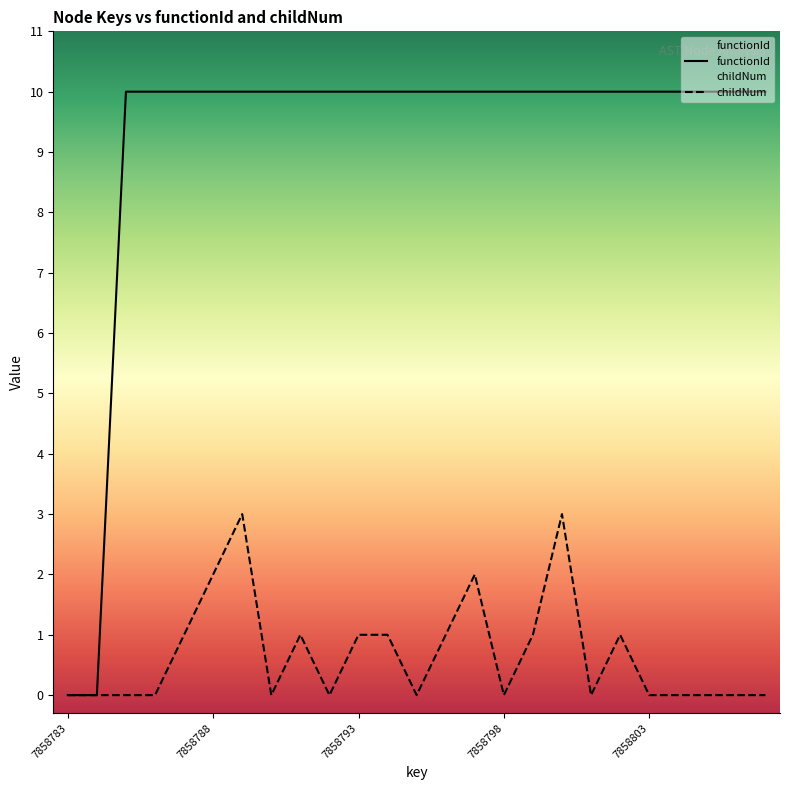

Rank the categories by functionId value from highest to lowest.

7858785, 7858786, 7858787, 7858788, 7858789, 7858790, 7858791, 7858792, 7858793, 7858794, 7858795, 7858796, 7858797, 7858798, 7858799, 7858800, 7858801, 7858802, 7858803, 7858804, 7858805, 7858806, 7858807, 7858783, 7858784